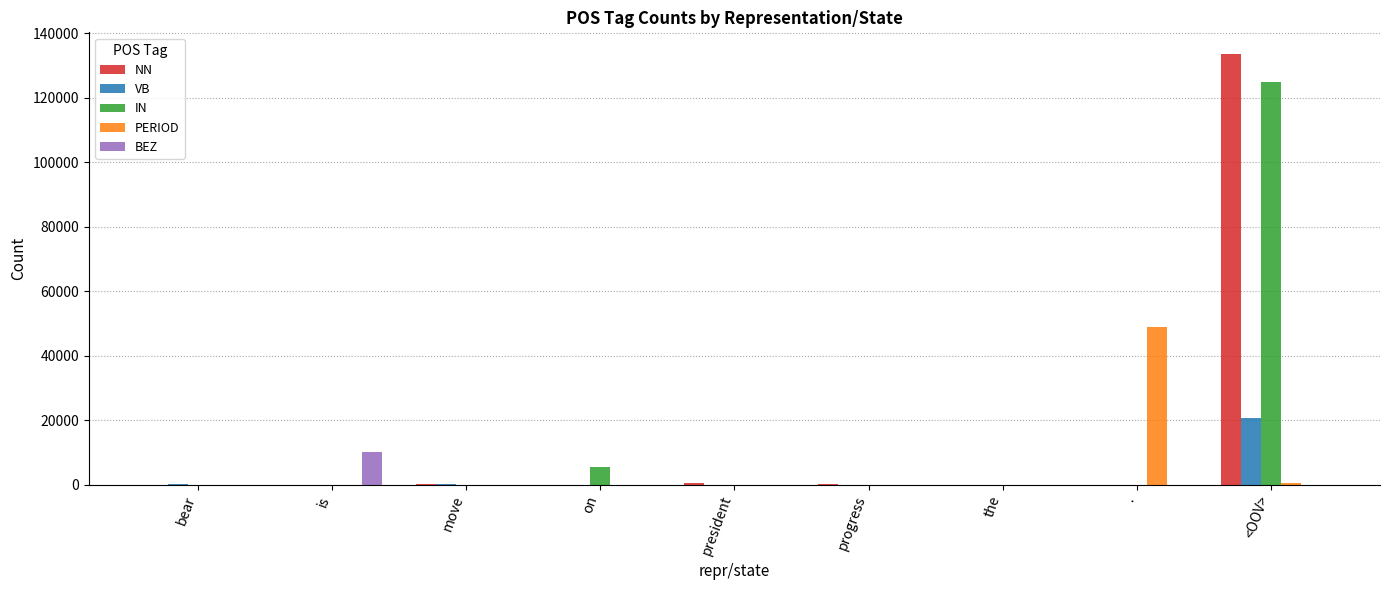

What is the sum of all NN values?

134161